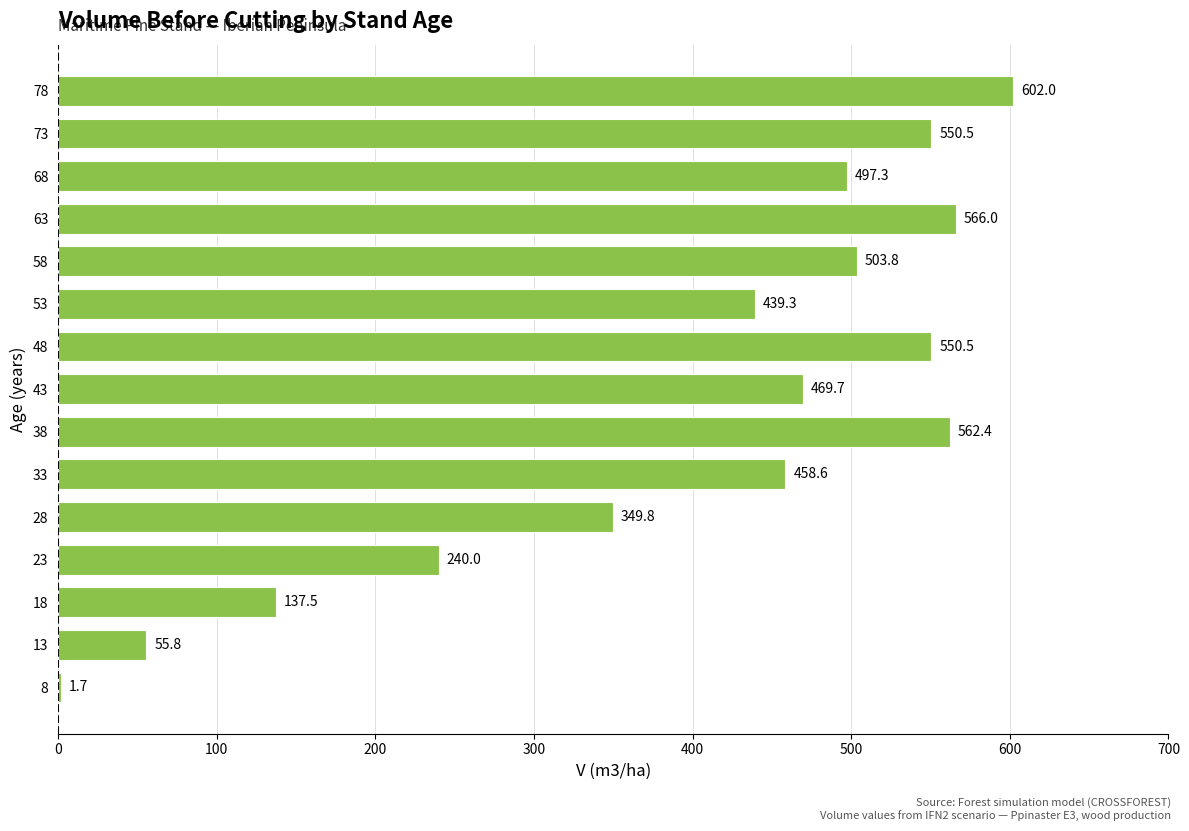

What is the change in value from 53 to 73?

+111.2